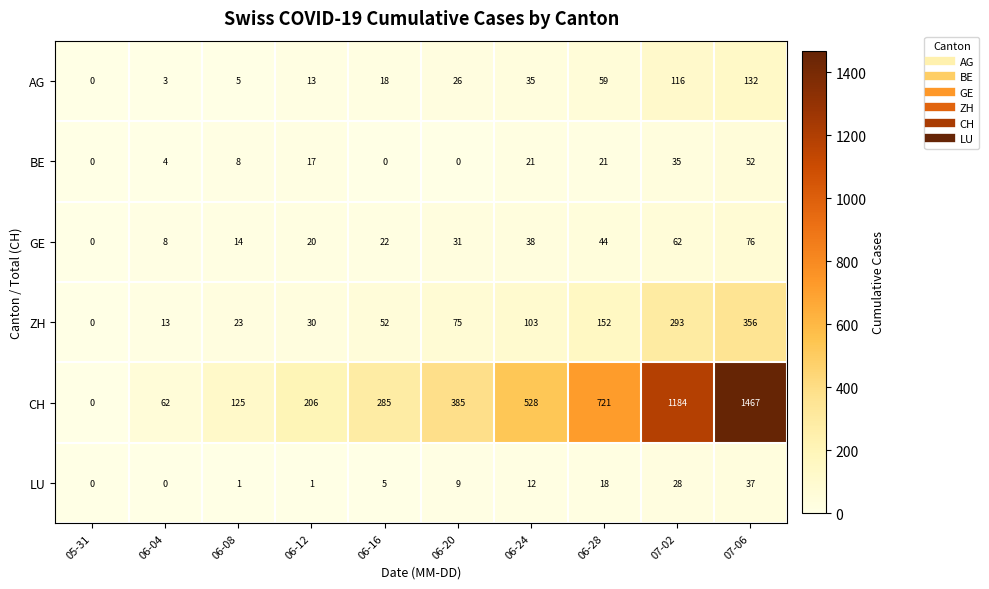

What is the average value of the BE series?

16